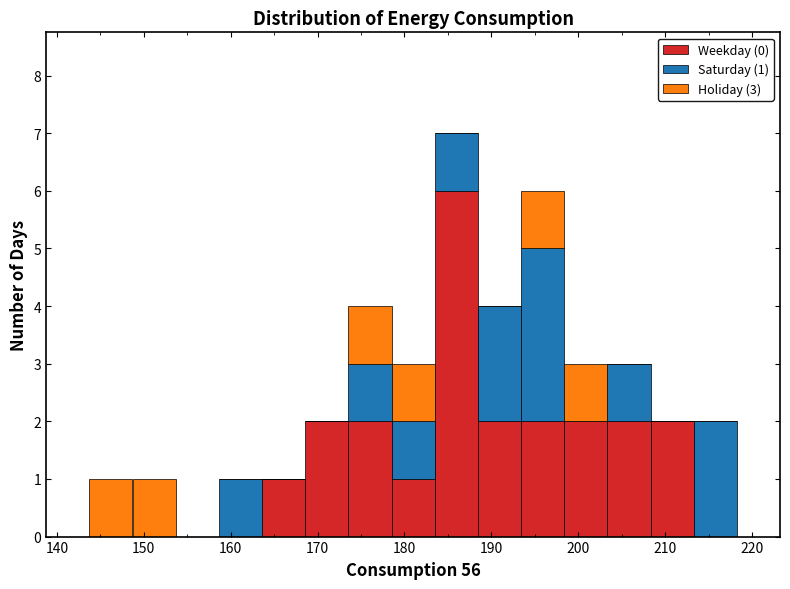

Which range on the x-axis has the tallest stacked bar (by total height)?

183 to 188